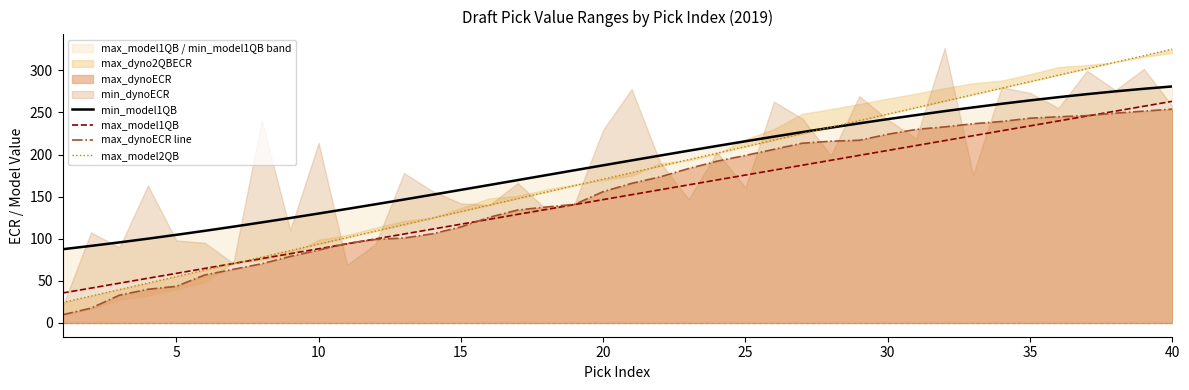

What is the maximum value for max_dynoECR line?

254.0